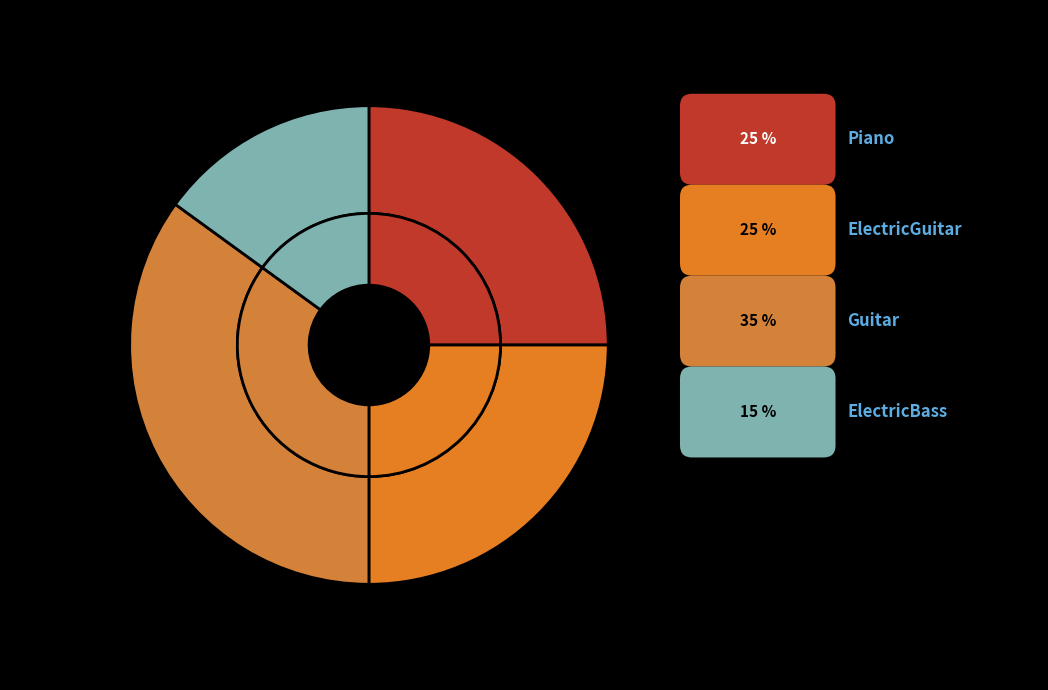

How many slices are in this pie chart?

4